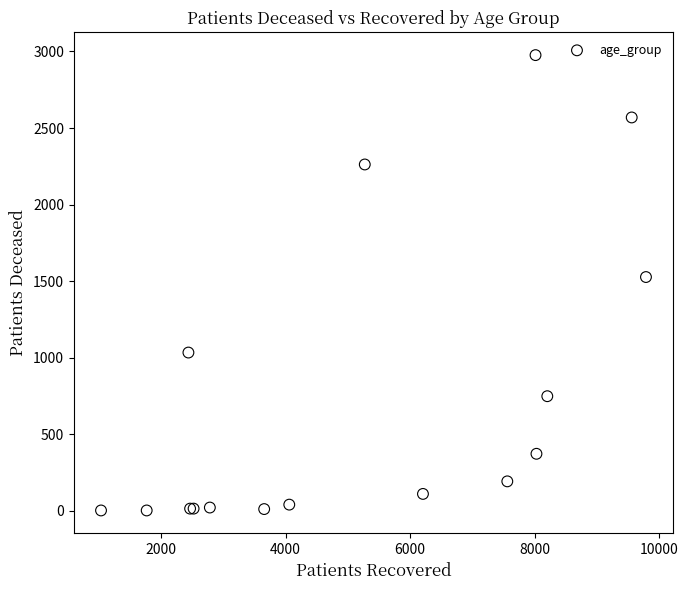

What Y value in the scatter plot is closest to 1489?

1527